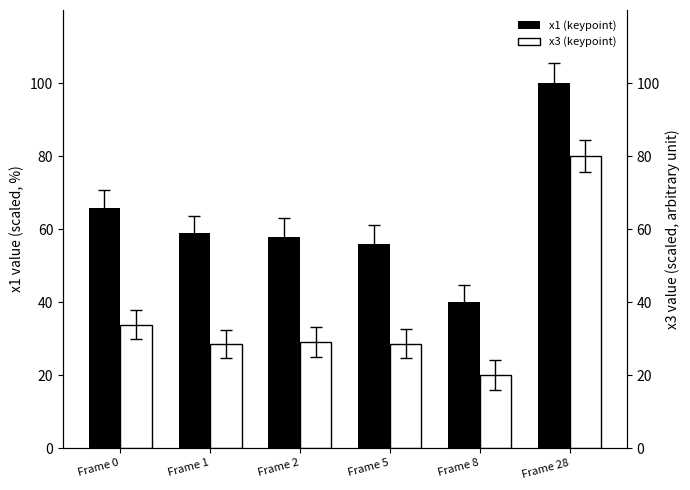

Between Frame 0 and Frame 2, which series saw the biggest shift?

x1 (keypoint)